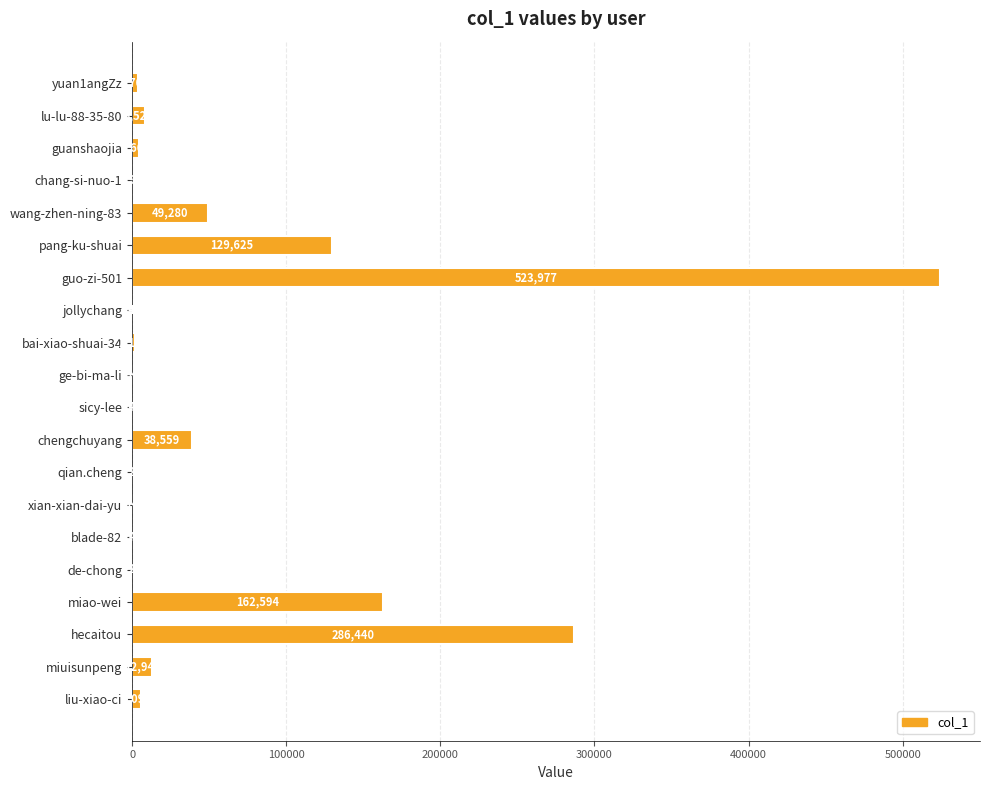

Count the number of data series in this chart.

1